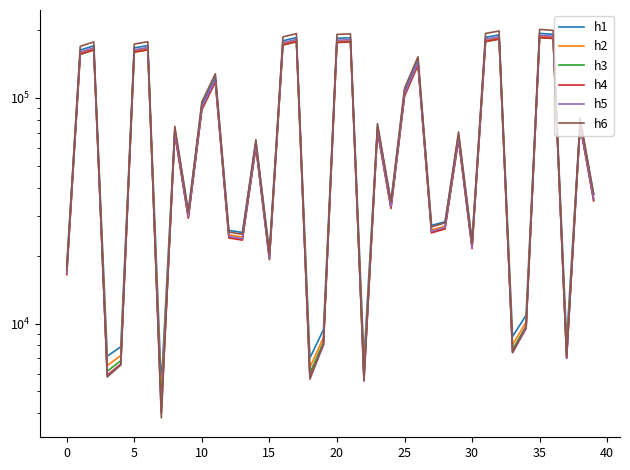

What is the difference between the second highest and second lowest values in the h3 series?

177311.7